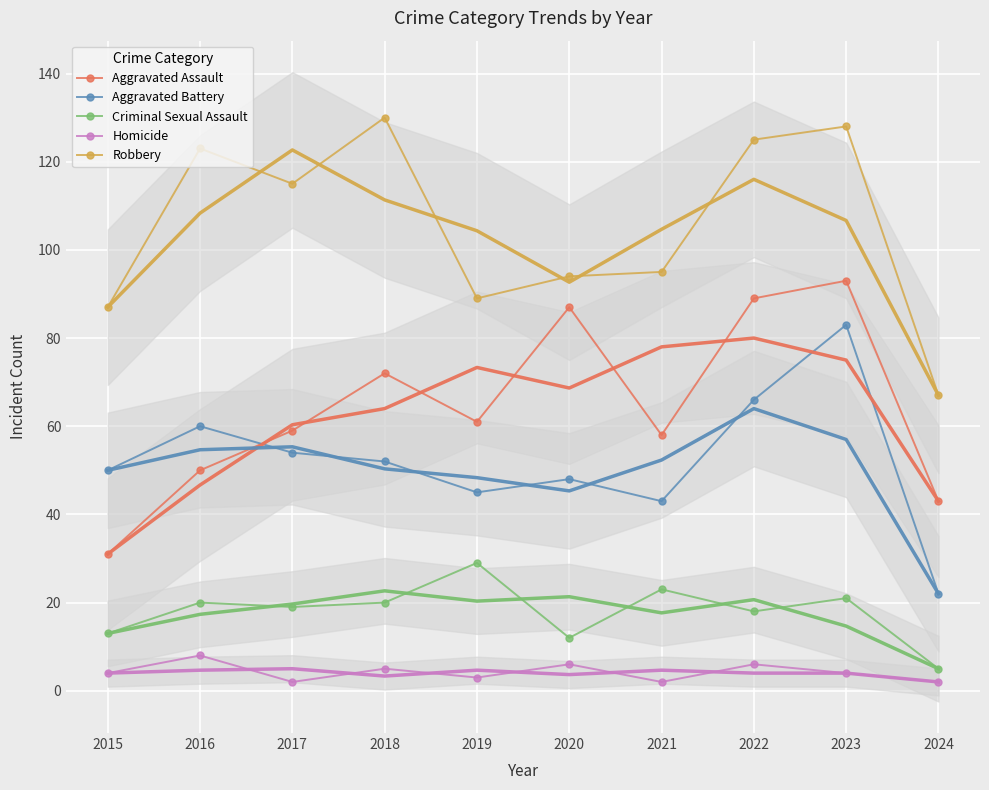

Reading left to right, extract all data points from this chart.

Aggravated Assault: 2015=31	2016=50	2017=59	2018=72	2019=61	2020=87	2021=58	2022=89	2023=93	2024=43
Aggravated Battery: 2015=50	2016=60	2017=54	2018=52	2019=45	2020=48	2021=43	2022=66	2023=83	2024=22
Criminal Sexual Assault: 2015=13	2016=20	2017=19	2018=20	2019=29	2020=12	2021=23	2022=18	2023=21	2024=5
Homicide: 2015=4	2016=8	2017=2	2018=5	2019=3	2020=6	2021=2	2022=6	2023=4	2024=2
Robbery: 2015=87	2016=123	2017=115	2018=130	2019=89	2020=94	2021=95	2022=125	2023=128	2024=67